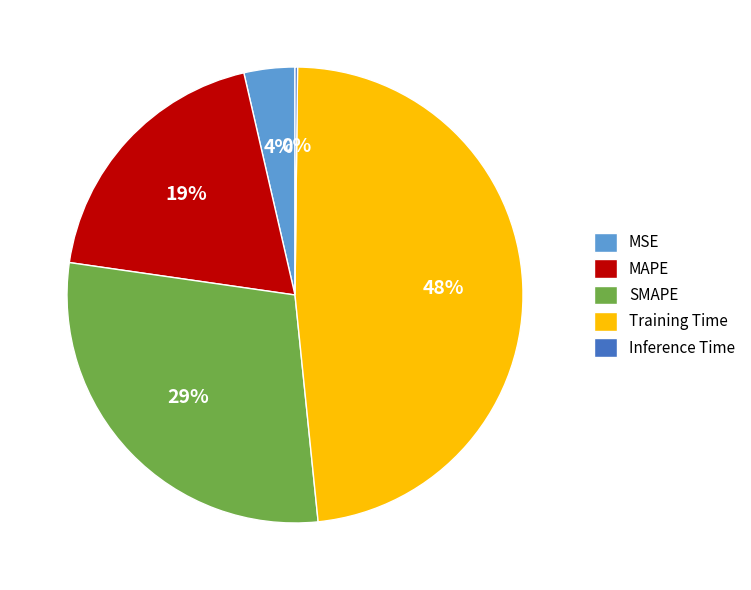

Which slice is the largest?

Training Time